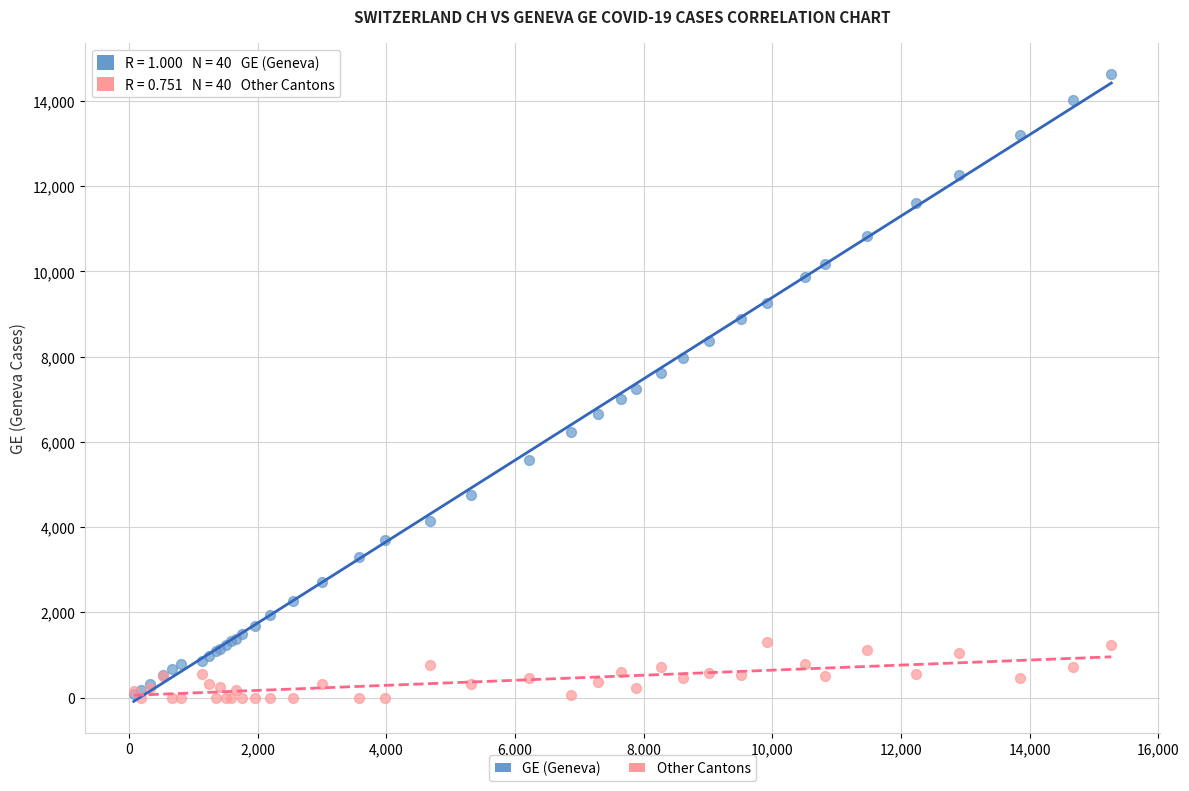

Which series contains the highest Y value?

GE (Geneva)